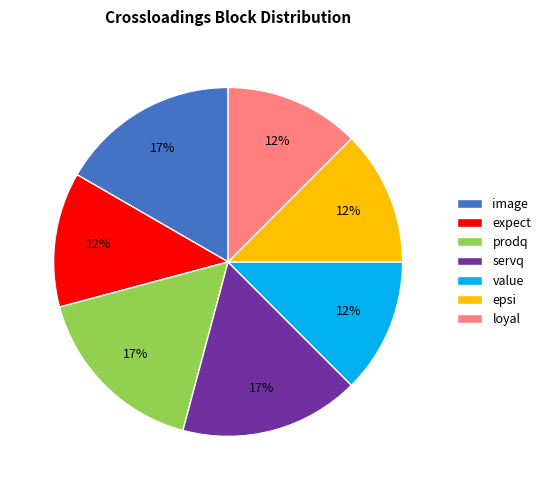

Is the sum of prodq and image greater than half?

No